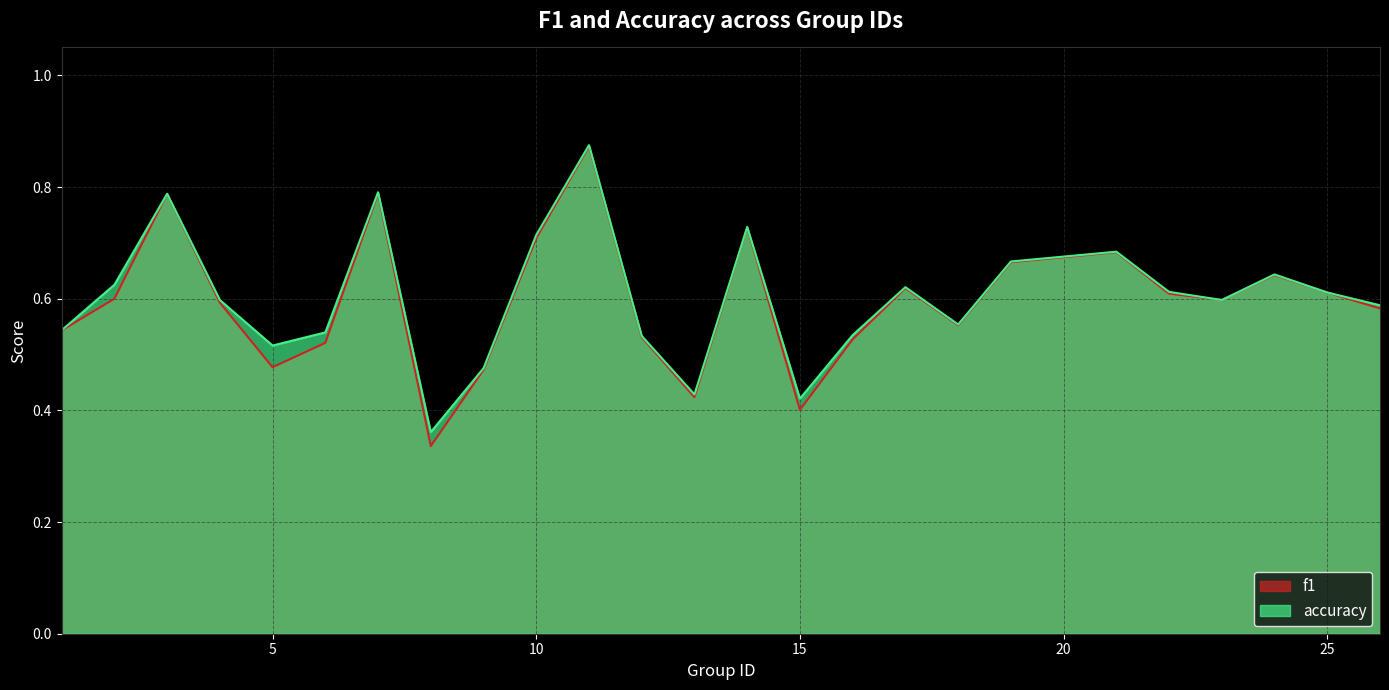

Where is the first local maximum for f1?

3